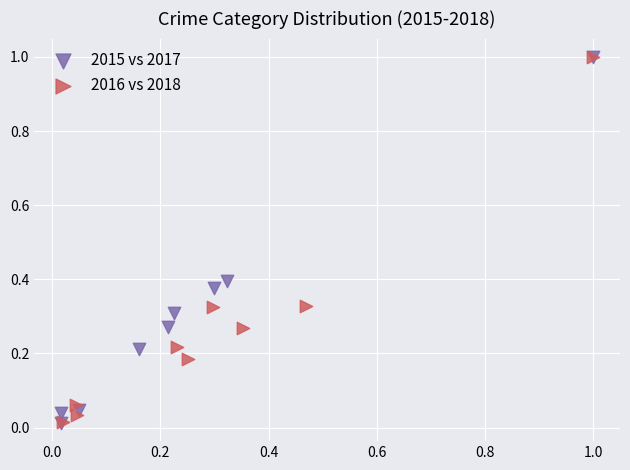

What are all the series names shown in the legend?

2015 vs 2017, 2016 vs 2018